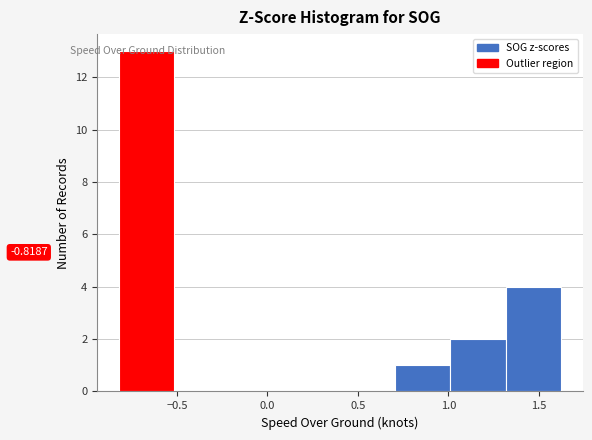

Which range on the x-axis has the tallest bar?

-0.8 to -0.5